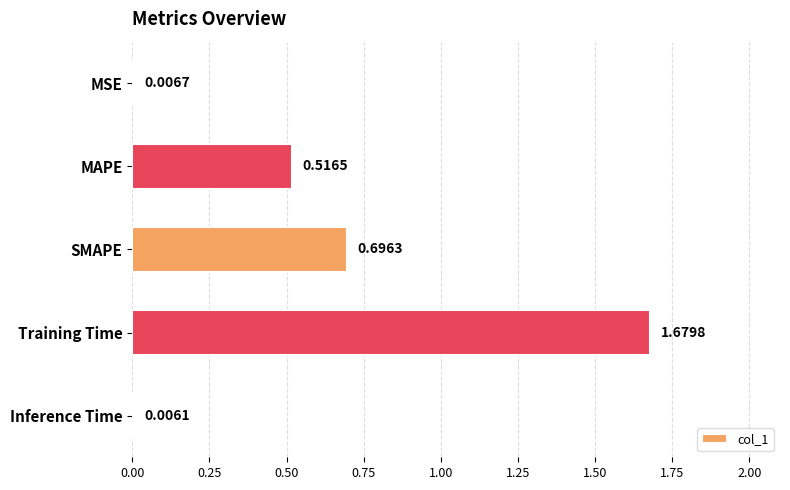

Which label corresponds to the largest value in the chart?

Training Time